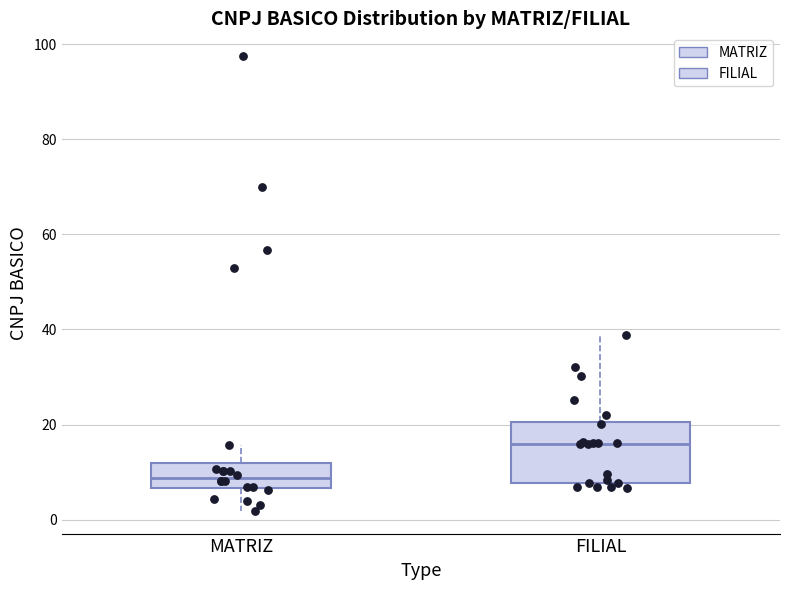

Reading left to right, transcribe this box plot: for each box, give where its median line is, the range the box spans, and where its two whiskers end, as read against the y-axis. The values are not printed on the chart, so give them approximately, as read against the axis.

MATRIZ: median 8, box 6 to 12, whiskers 2 to 16
FILIAL: median 16, box 8 to 20, whiskers 6 to 38